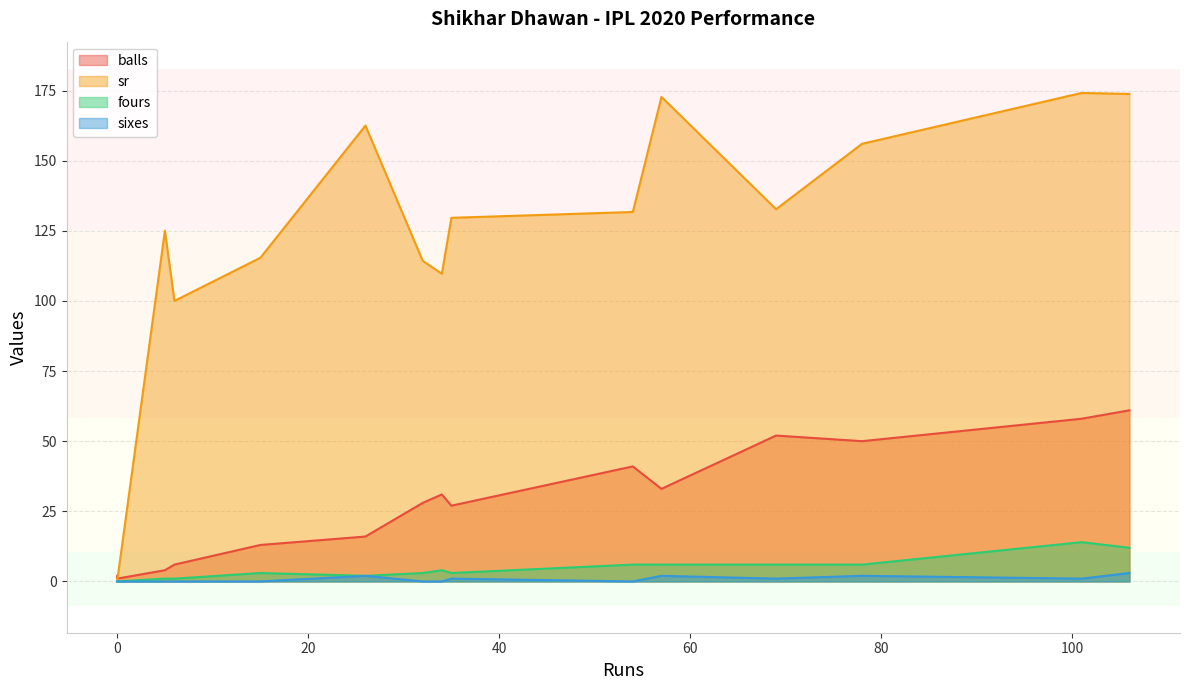

Reading left to right, transcribe all the data shown in this chart.

balls: 0=2.0	0=2.0	54=41.0	6=6.0	34=31.0	15=13.0	78=50.0	101=58.0	106=61.0	35=27.0	32=28.0	0=1.0	57=33.0	26=16.0	69=52.0	0=2.0	5=4.0
sr: 0=0.0	0=0.0	54=131.7	6=100.0	34=109.7	15=115.4	78=156.0	101=174.1	106=173.8	35=129.6	32=114.3	0=0.0	57=172.7	26=162.5	69=132.7	0=0.0	5=125.0
fours: 0=0.0	0=0.0	54=6.0	6=1.0	34=4.0	15=3.0	78=6.0	101=14.0	106=12.0	35=3.0	32=3.0	0=0.0	57=6.0	26=2.0	69=6.0	0=0.0	5=1.0
sixes: 0=0.0	0=0.0	54=0.0	6=0.0	34=0.0	15=0.0	78=2.0	101=1.0	106=3.0	35=1.0	32=0.0	0=0.0	57=2.0	26=2.0	69=1.0	0=0.0	5=0.0